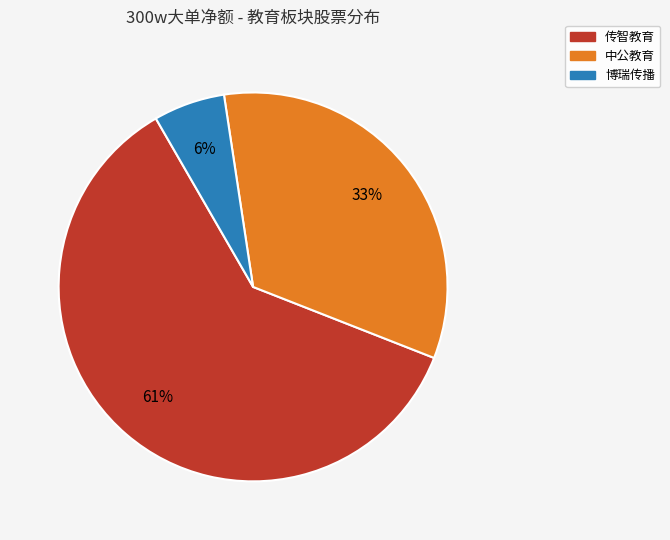

What percentage is the 传智教育 slice, to the nearest percent?

61%